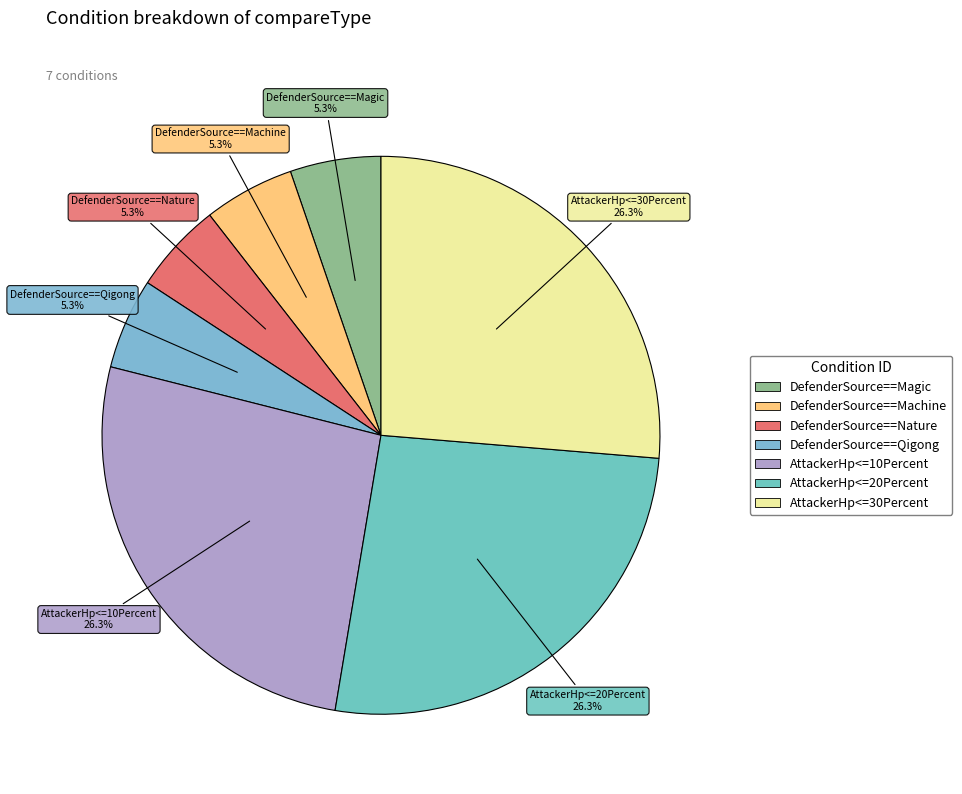

Is the sum of DefenderSource==Nature and DefenderSource==Qigong greater than half?

No